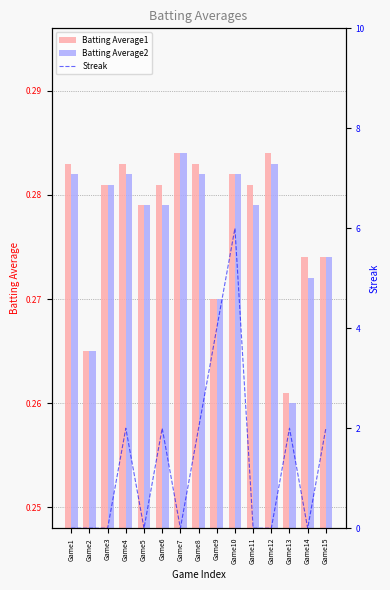

Which has a higher value, Game10 or Game9?

Game10